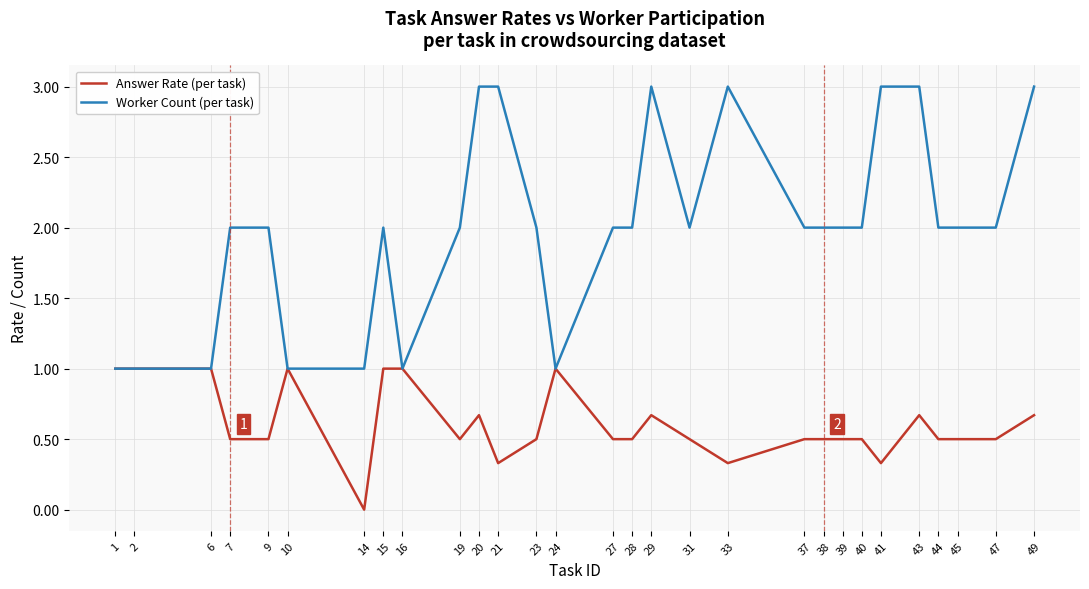

At which category does the chart reach its minimum across all series?

14